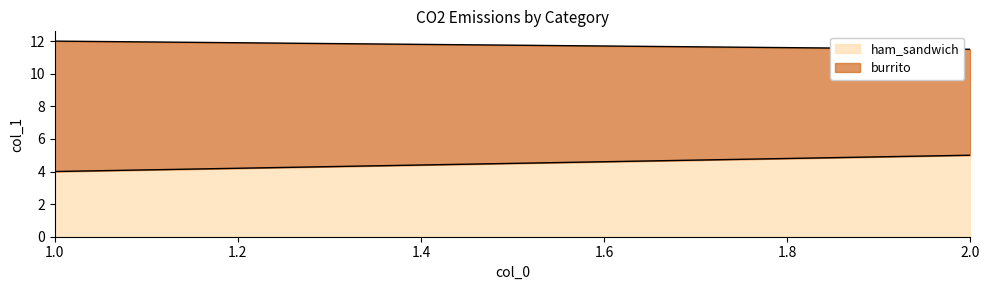

At which label does ham_sandwich reach its peak?

2.0